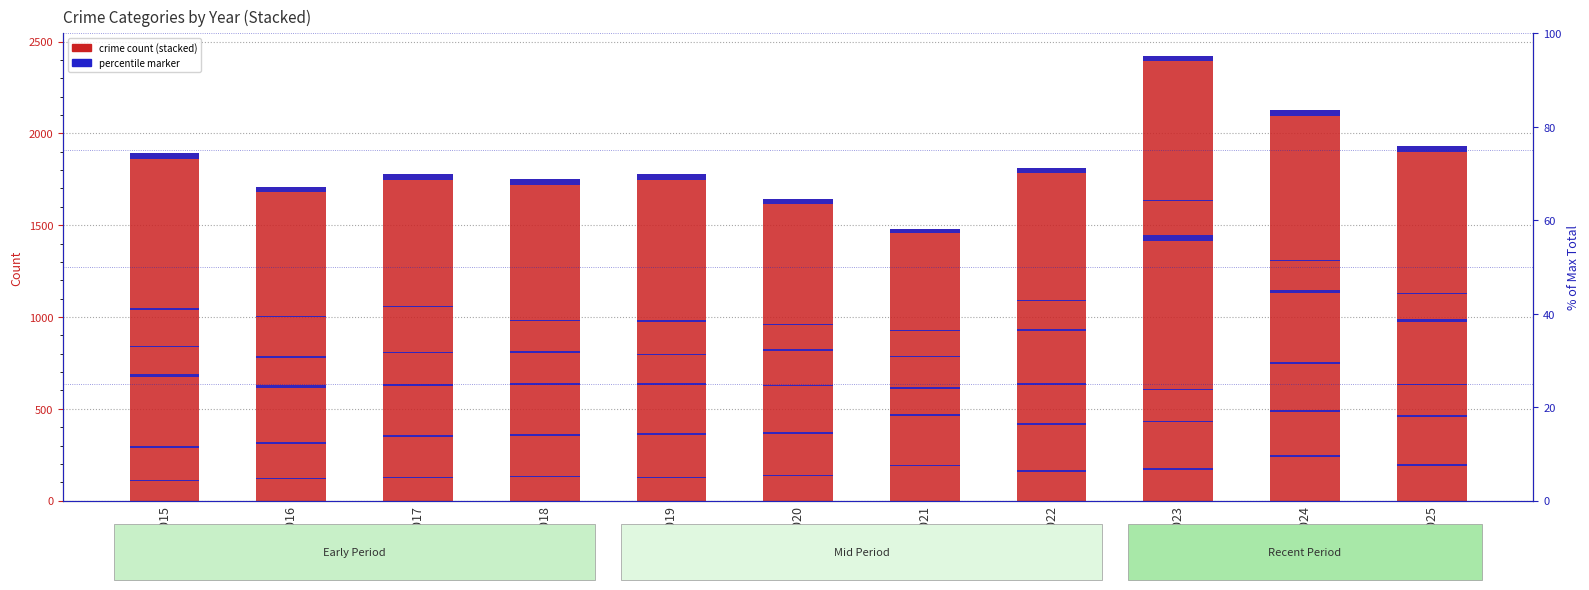

At how many categories does at least one series exceed 754?

6